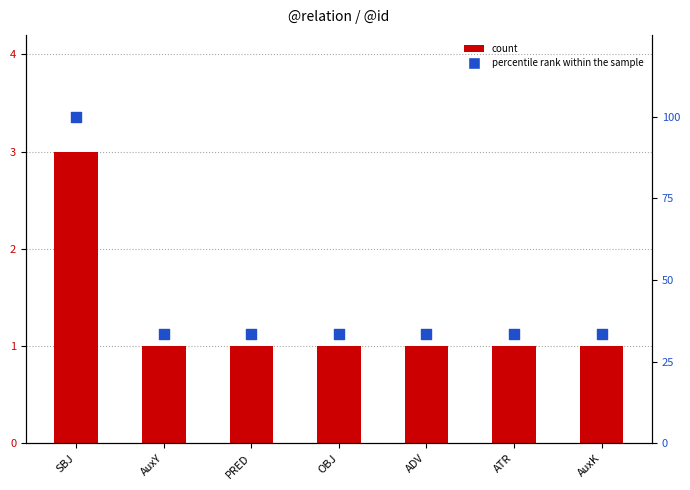

What is the total value across all series at AuxY?

34.3